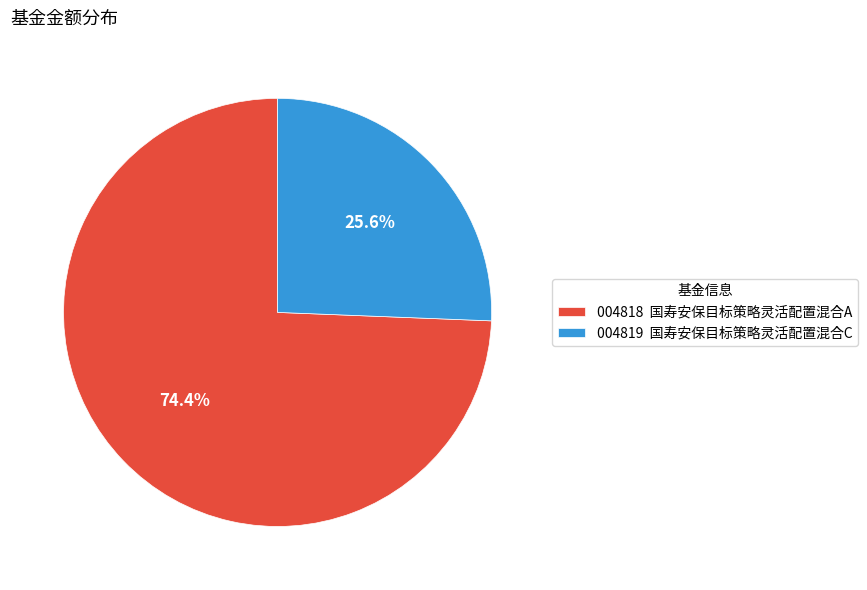

Which has a higher value, 004818 国寿安保目标策略灵活配置混合A or 004819 国寿安保目标策略灵活配置混合C?

004818 国寿安保目标策略灵活配置混合A